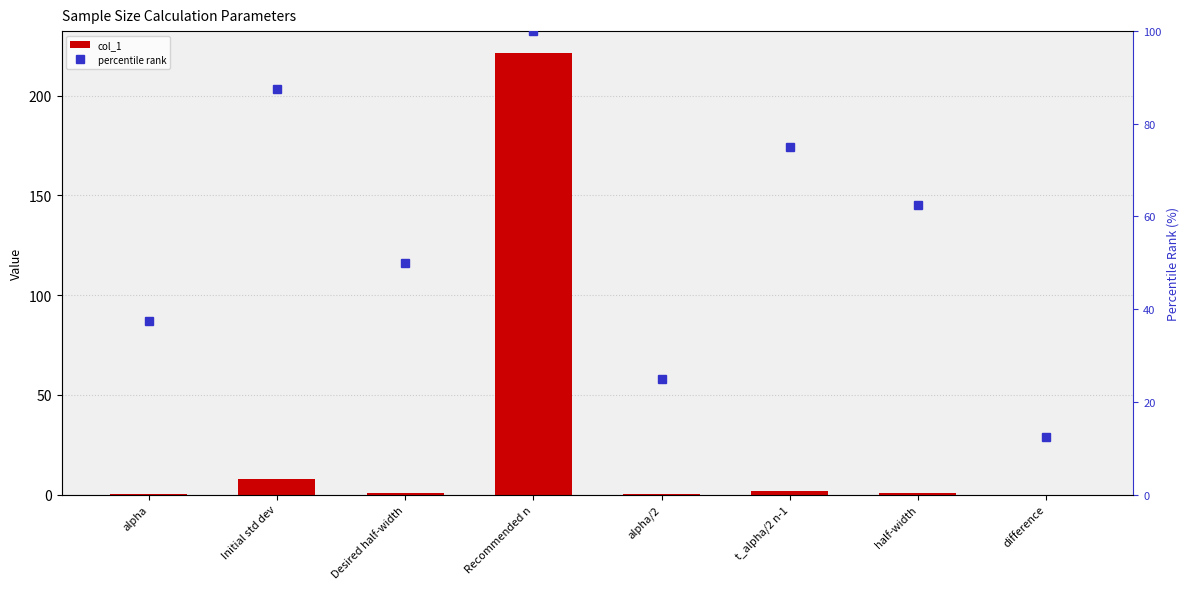

List the labels in order of percentile rank value, largest first.

Recommended n, Initial std dev, t_alpha/2 n-1, half-width, Desired half-width, alpha, alpha/2, difference